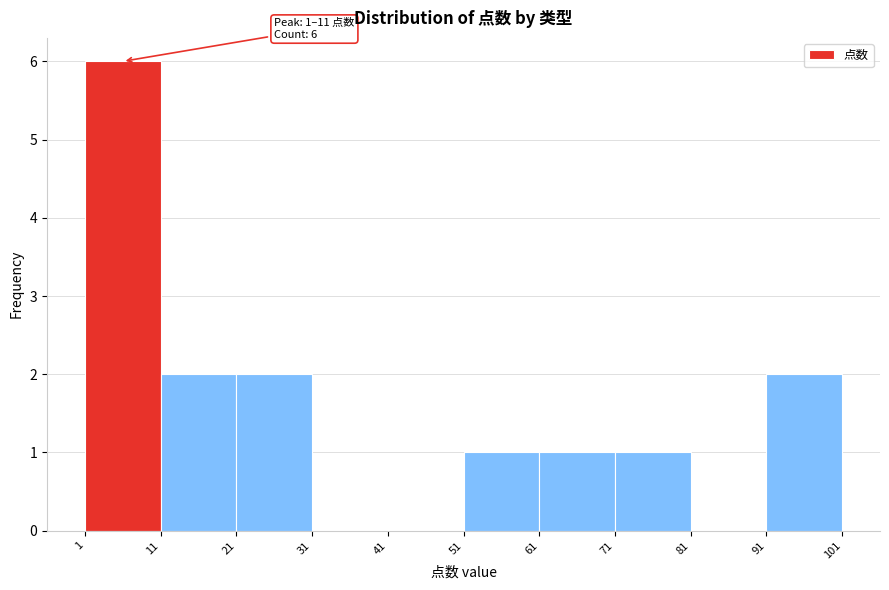

Over which range of the x-axis is the bar tallest?

1 to 11